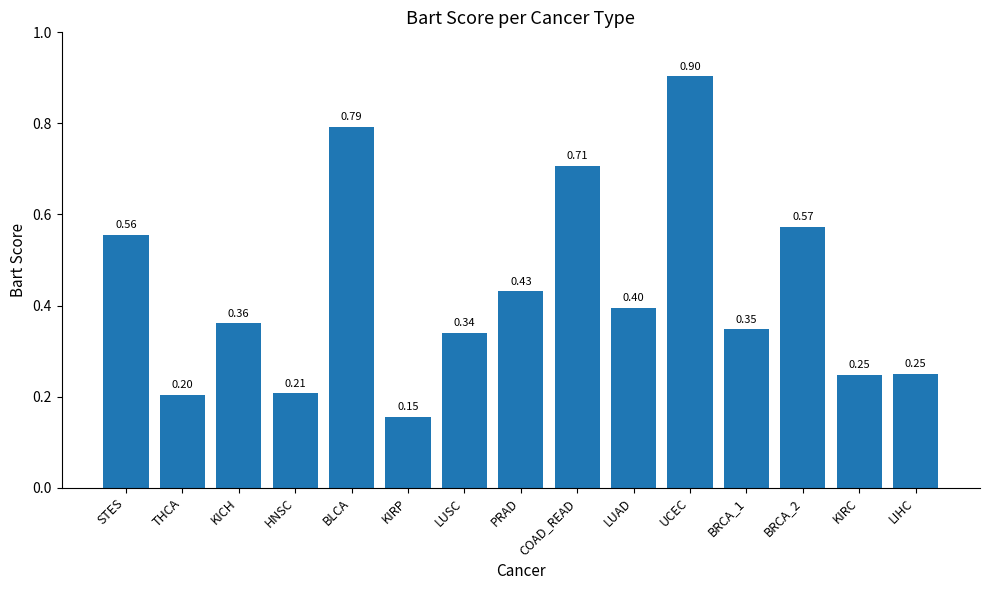

Where is the data nearest to the value 0?

KIRP